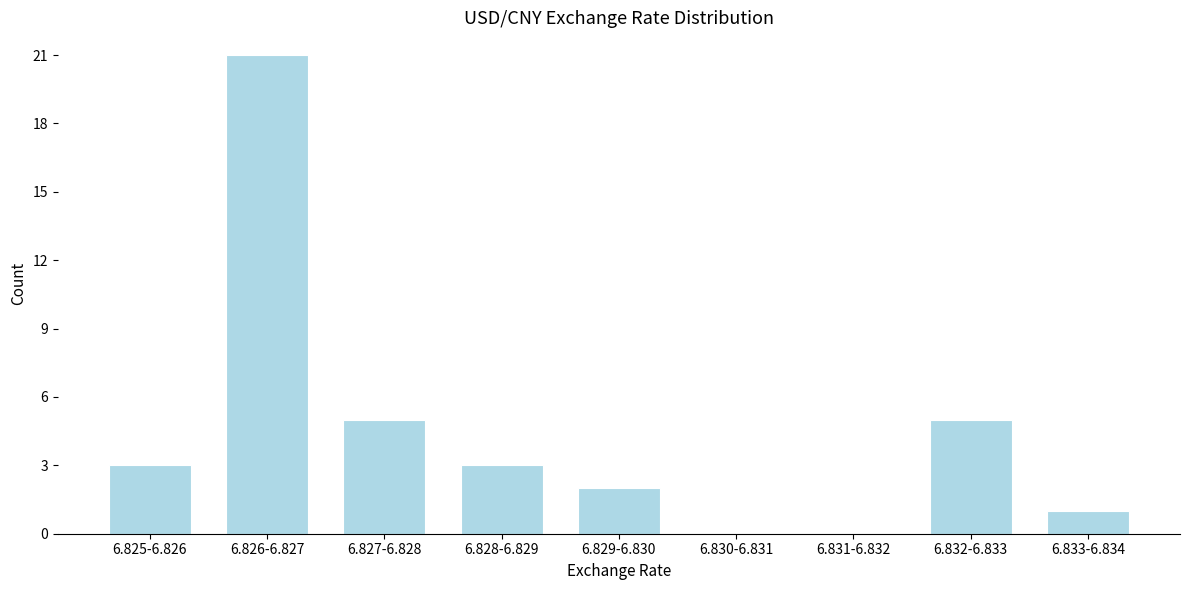

Reading left to right, extract all data points from this chart.

6.825-6.826=3	6.826-6.827=21	6.827-6.828=5	6.828-6.829=3	6.829-6.830=2	6.830-6.831=0	6.831-6.832=0	6.832-6.833=5	6.833-6.834=1